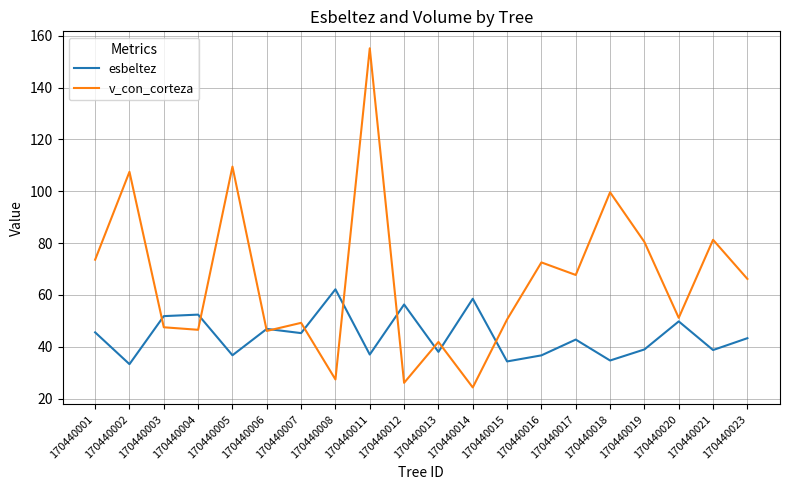

Is it true that esbeltez equals 37.0 at 170440011?

True